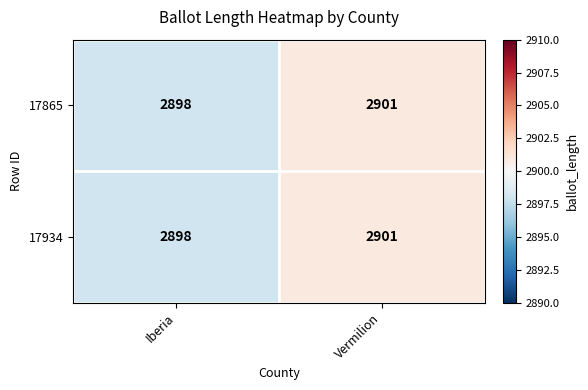

At which category is the sum across all series the highest?

Vermilion